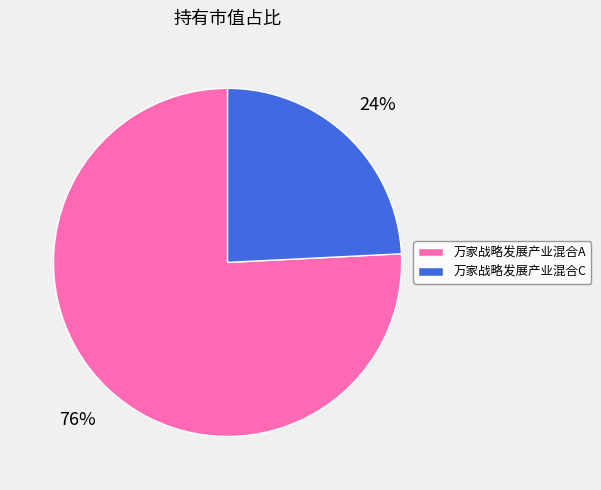

Between 万家战略发展产业混合A and 万家战略发展产业混合C, which is larger?

万家战略发展产业混合A